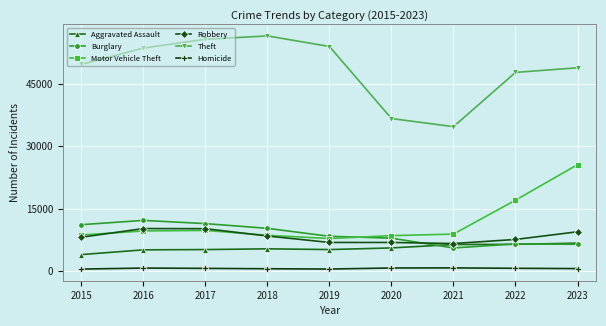

The Motor Vehicle Theft series shows 1980 at 2018. True or false?

False